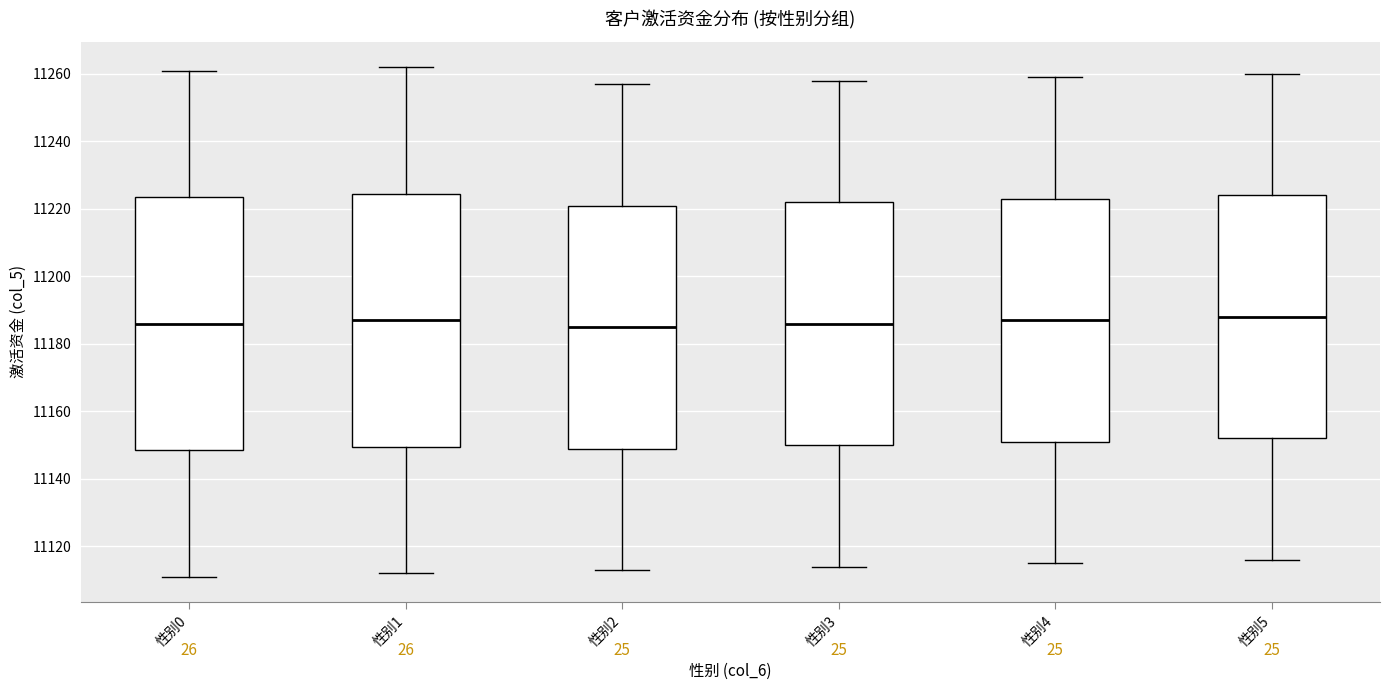

Reading left to right, read every box against the y-axis: the position of its median line, the range the box covers, and the ends of its whiskers. The values are not printed on the chart, so give them approximately, as read against the axis.

性别0: median 11186, box 11148 to 11224, whiskers 11112 to 11262
性别1: median 11188, box 11150 to 11224, whiskers 11112 to 11262
性别2: median 11186, box 11150 to 11222, whiskers 11114 to 11258
性别3: median 11186, box 11150 to 11222, whiskers 11114 to 11258
性别4: median 11188, box 11152 to 11224, whiskers 11116 to 11260
性别5: median 11188, box 11152 to 11224, whiskers 11116 to 11260